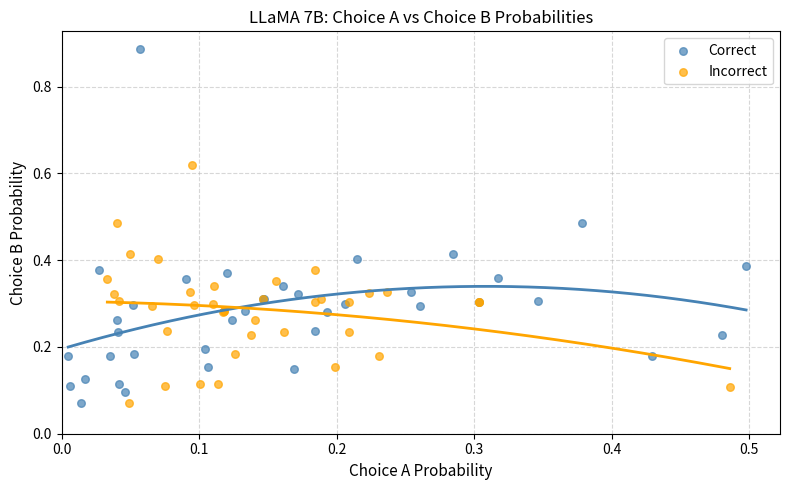

Which series has the widest spread of Y values?

Correct